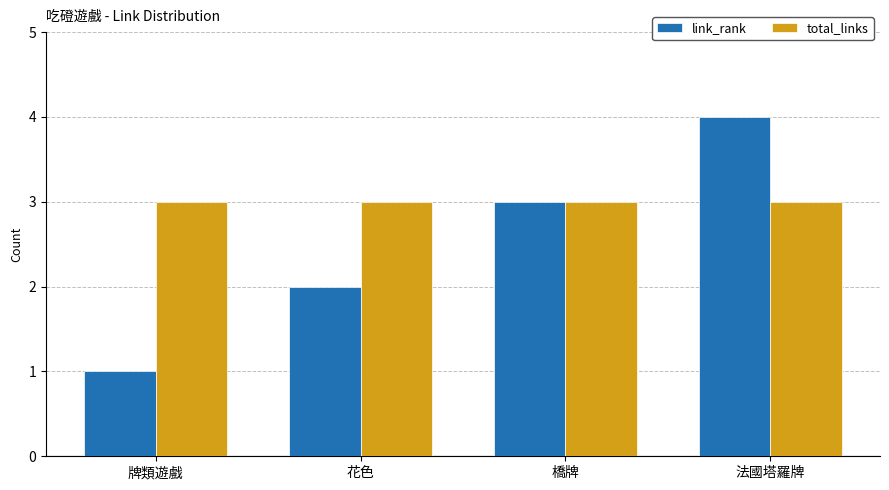

Which series changed the most between 花色 and 橋牌?

link_rank